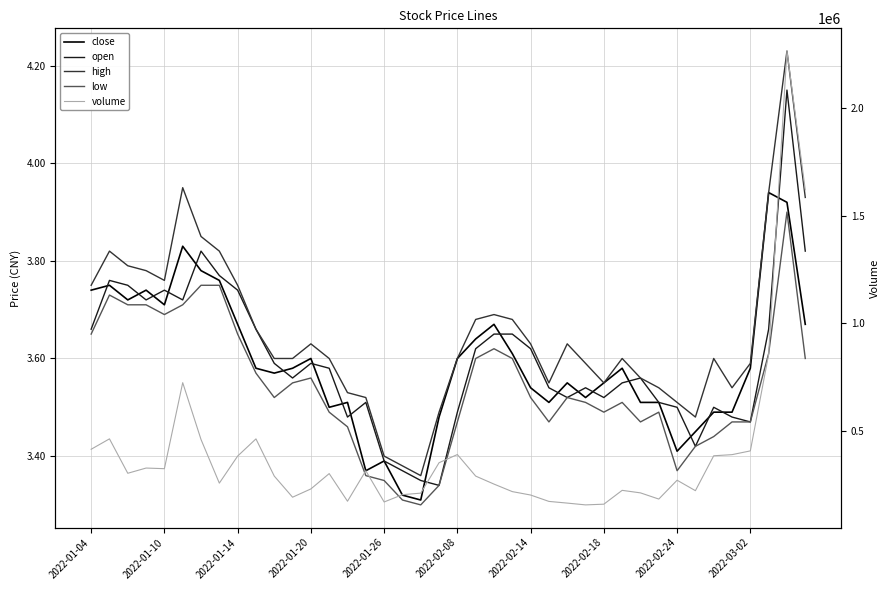

The value of open at 2022-03-02 is 2.0. True or false?

False